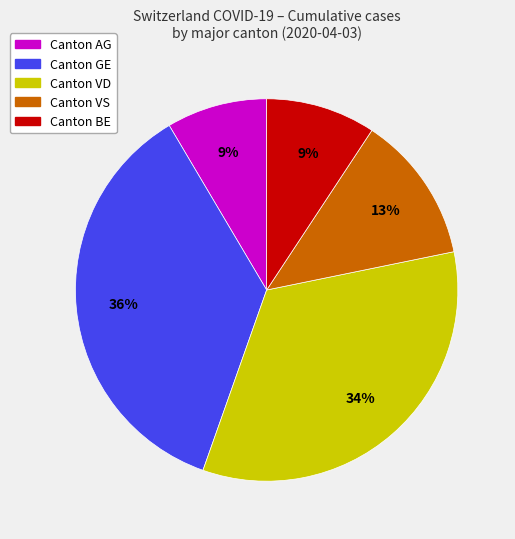

To the nearest percent, what is the average slice percentage?

20%